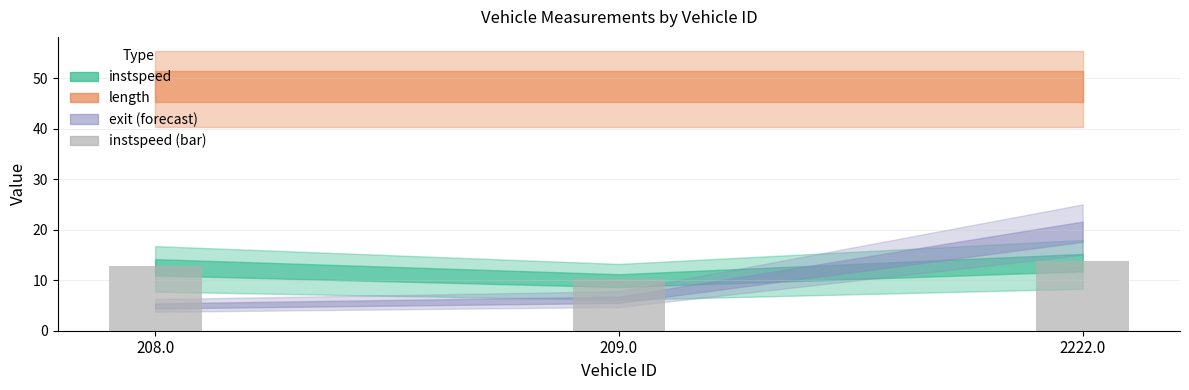

Where is the data nearest to the value 11?

209.0